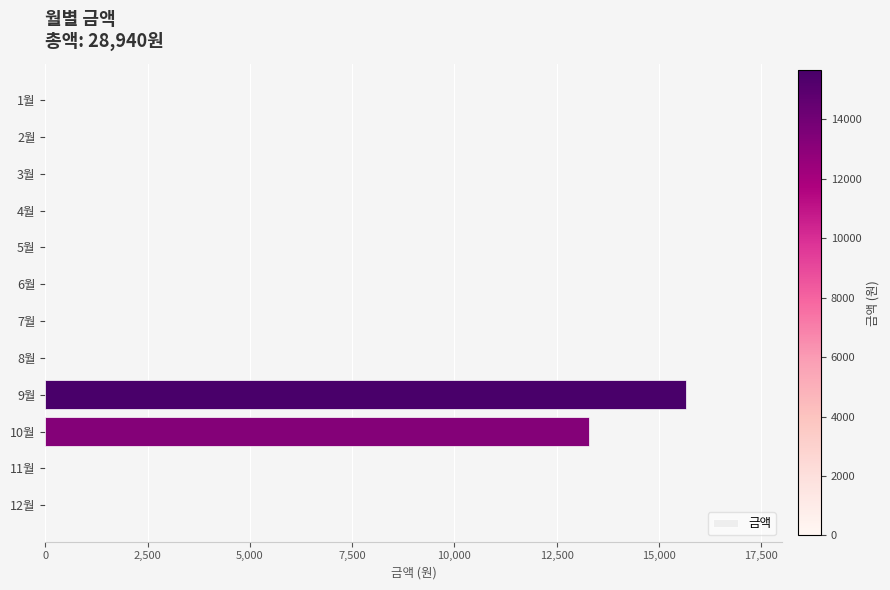

Is it true that the value at 10월 is 8719?

False